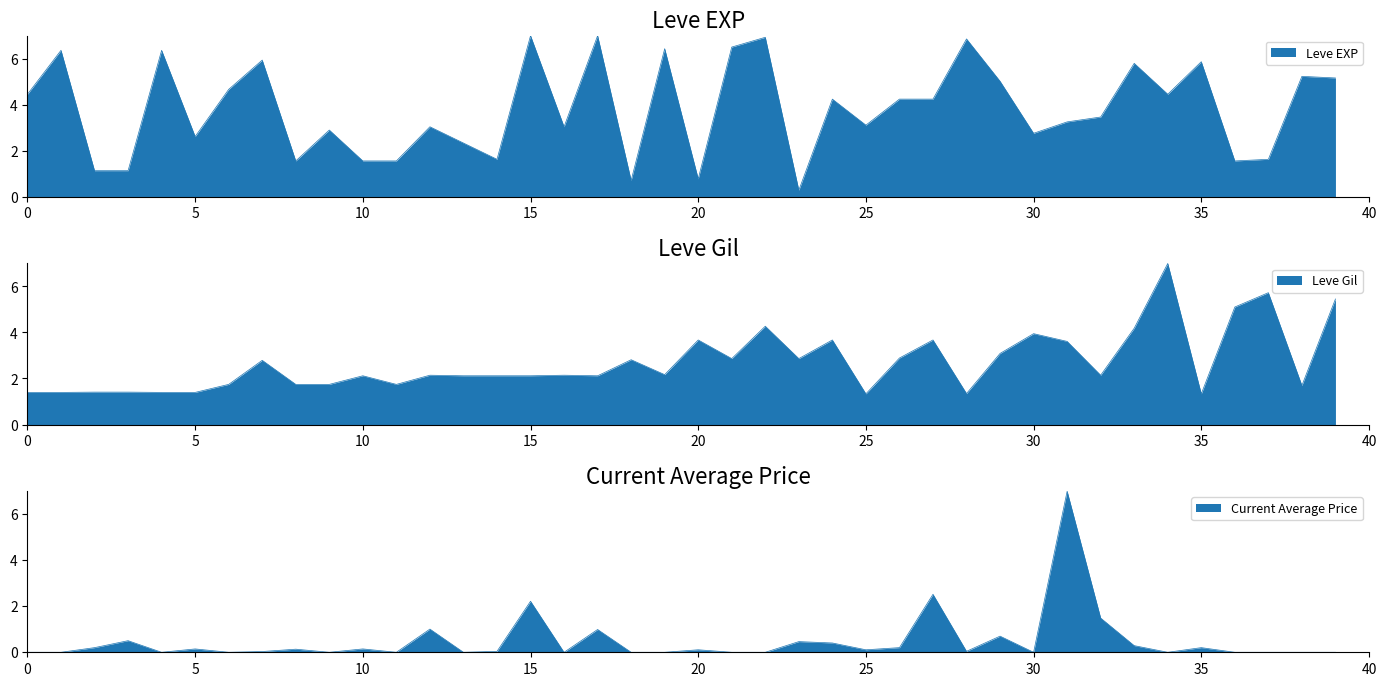

How many intersections are there between currentAveragePrice and Leve Gil?

4